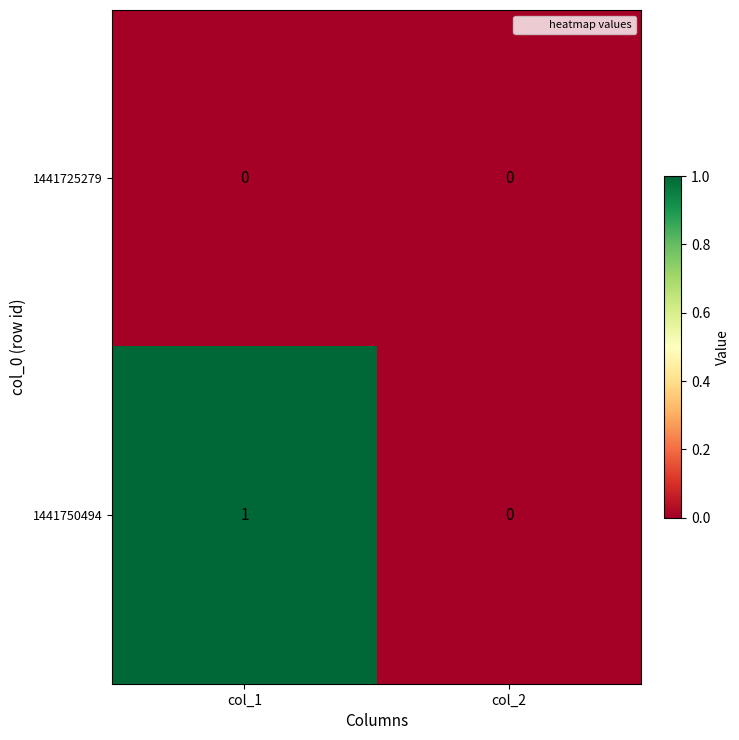

Reading left to right, list all the values displayed in this chart.

1441725279: 0	0
1441750494: 1	0